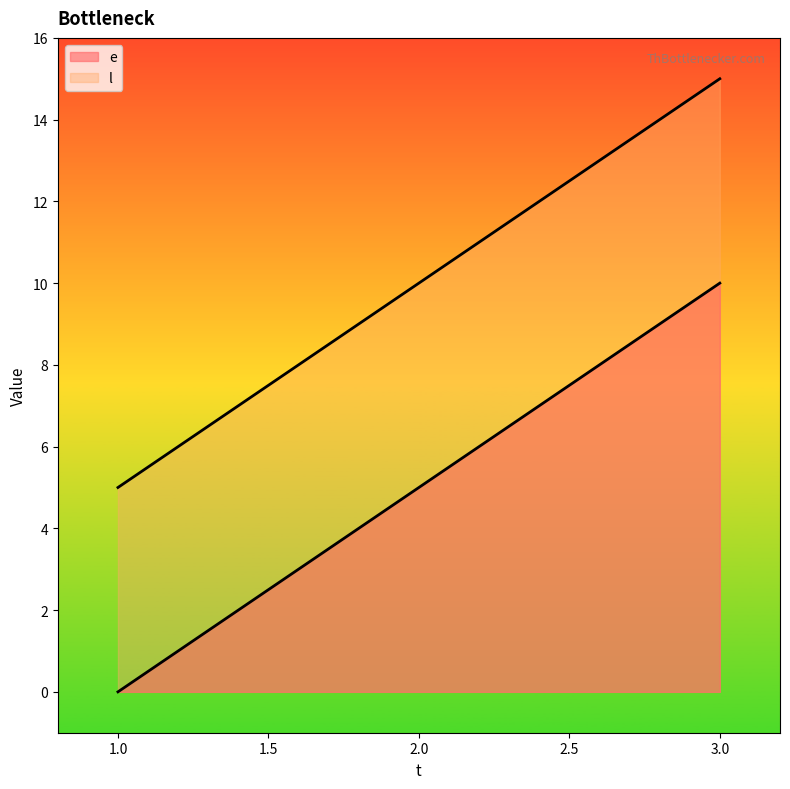

Read the l value at 1, to the nearest 5.

5